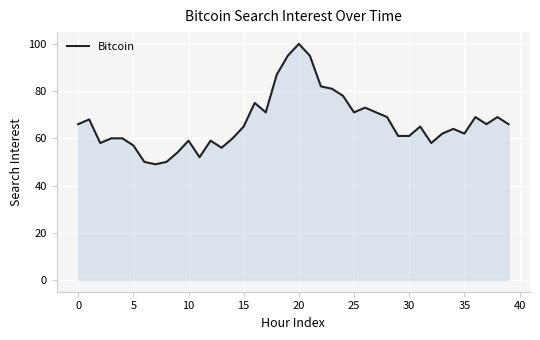

What is the greatest value displayed?

100